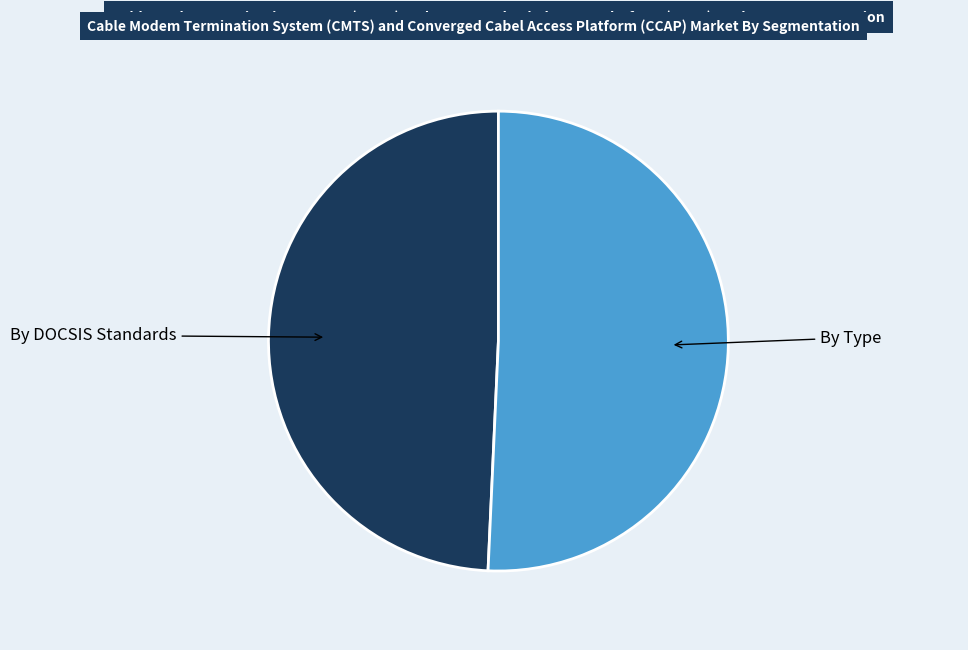

Which category has the smallest portion of the pie?

By DOCSIS Standards